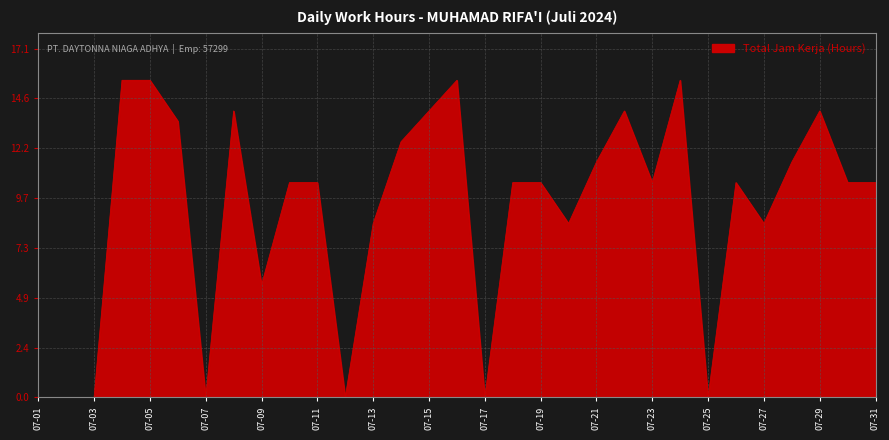

What is the maximum value shown in the chart?

15.5